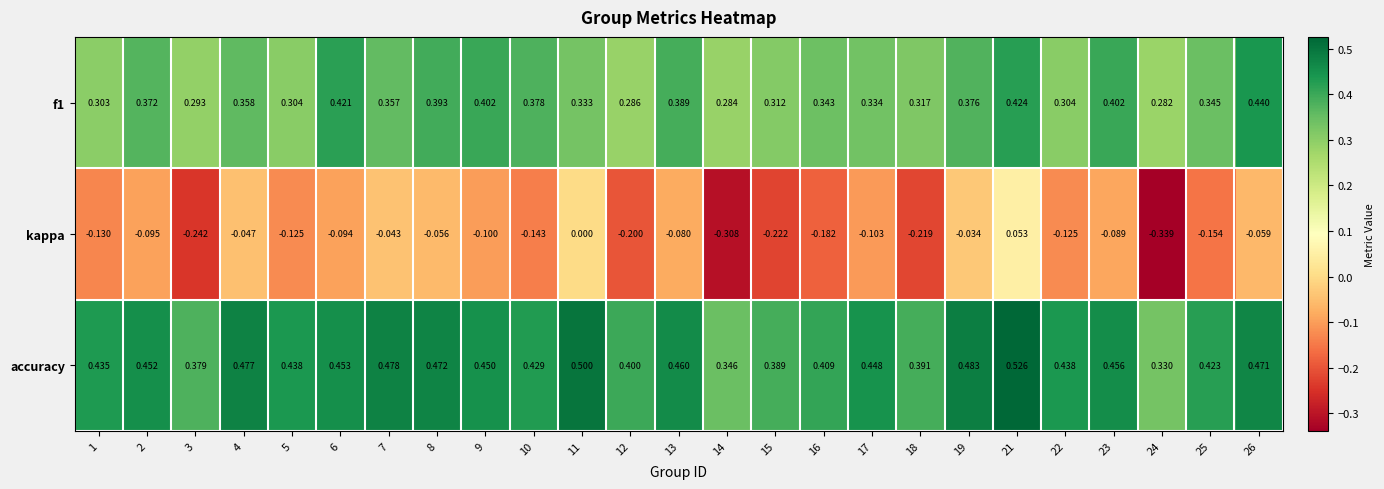

Which series changed the most between 4 and 16?

kappa